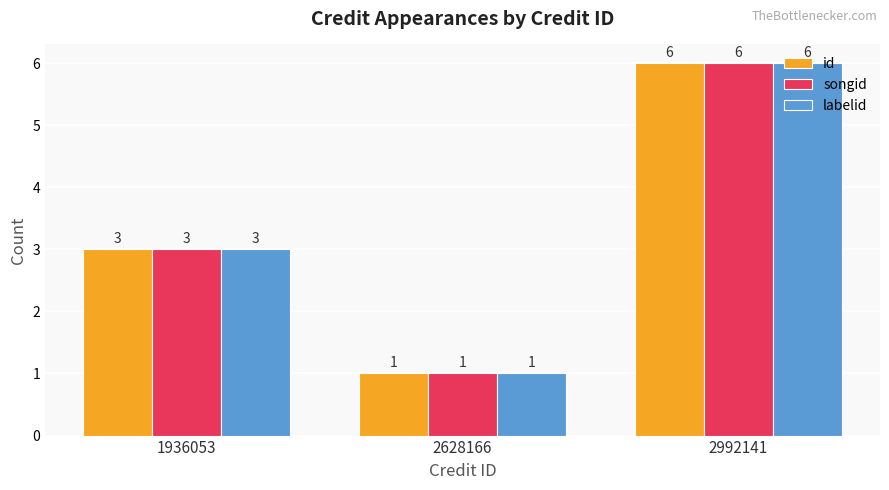

What is the value of the id bar at the 3rd from the left?

6